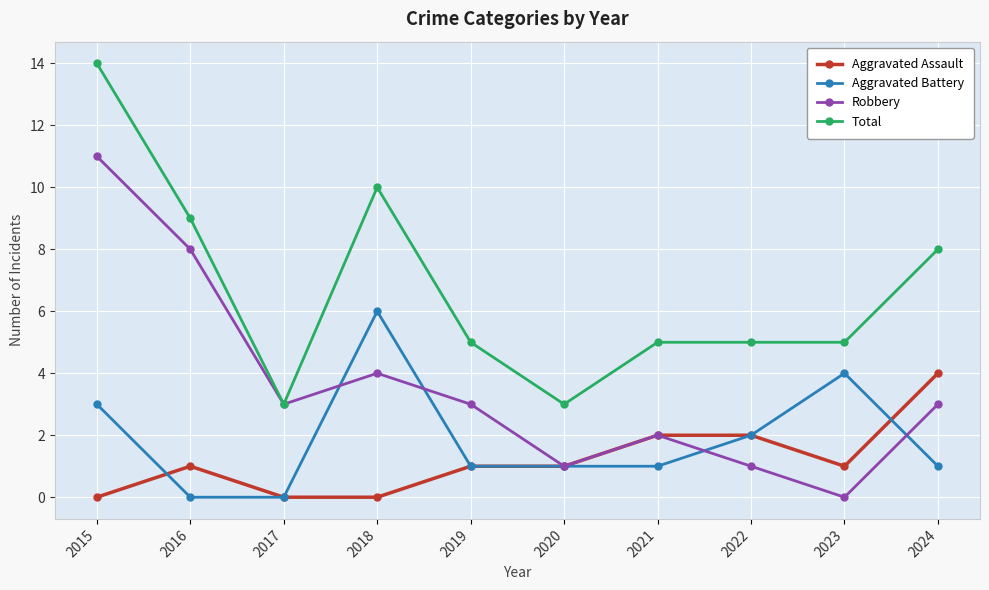

Does the chart display data point markers on the line(s)?

Yes